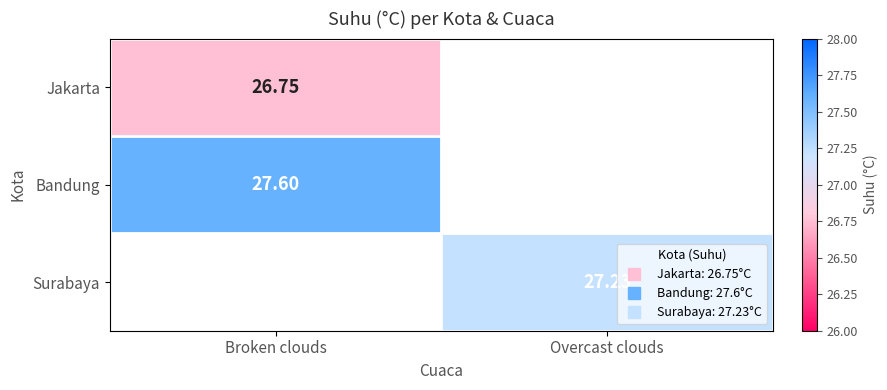

Is the value of Surabaya at Broken clouds greater than the value of Jakarta at Overcast clouds?

No